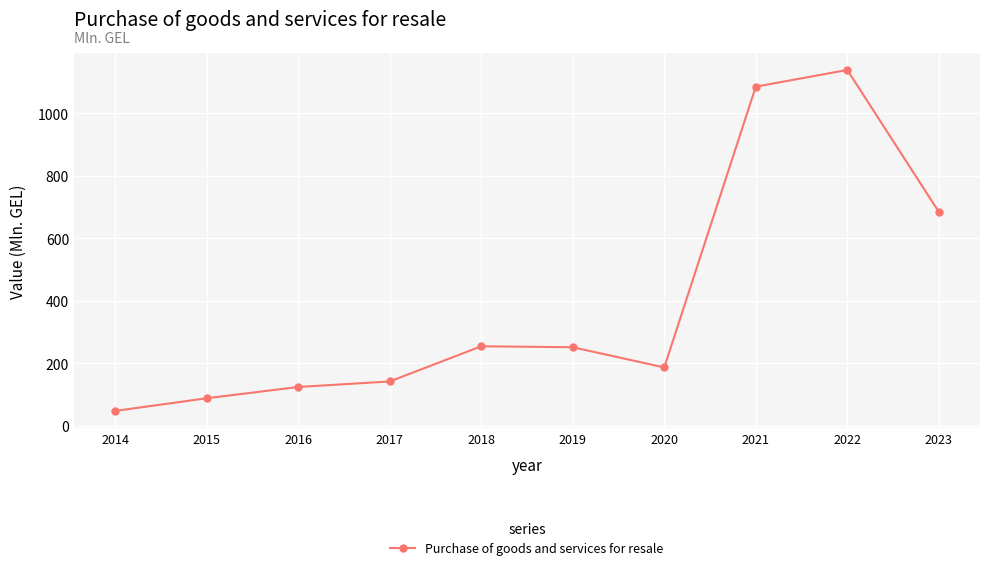

What value does the data have at 2019?

251.5